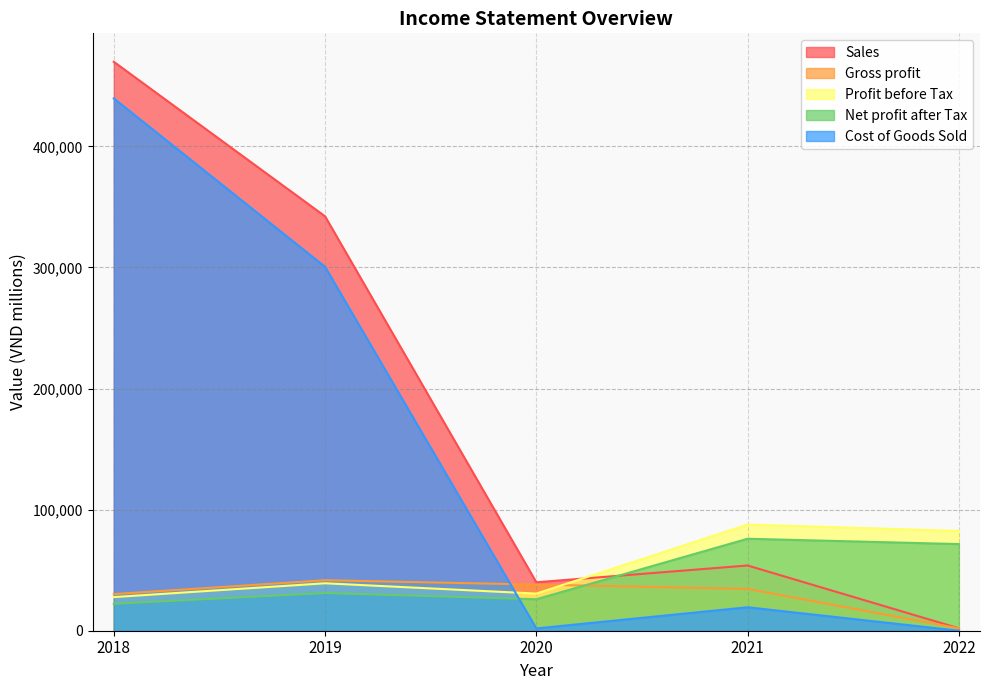

What is the value of the Profit before Tax point at the 3rd from the left?

30667